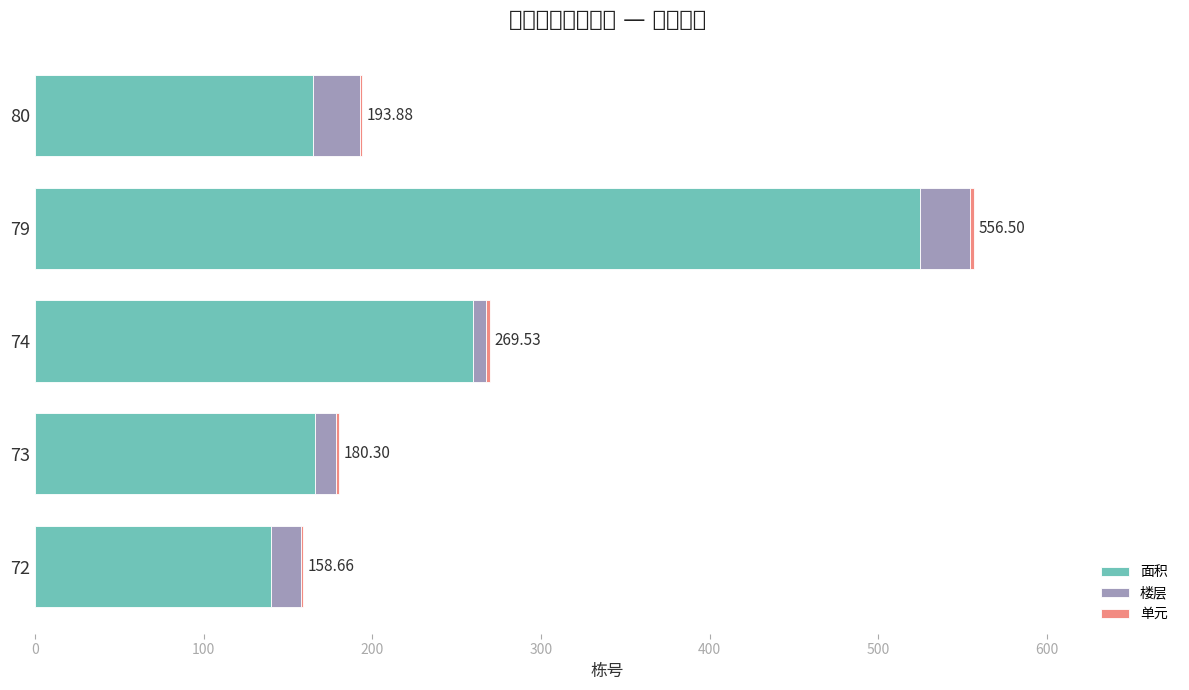

At which category is the sum across all series the highest?

79